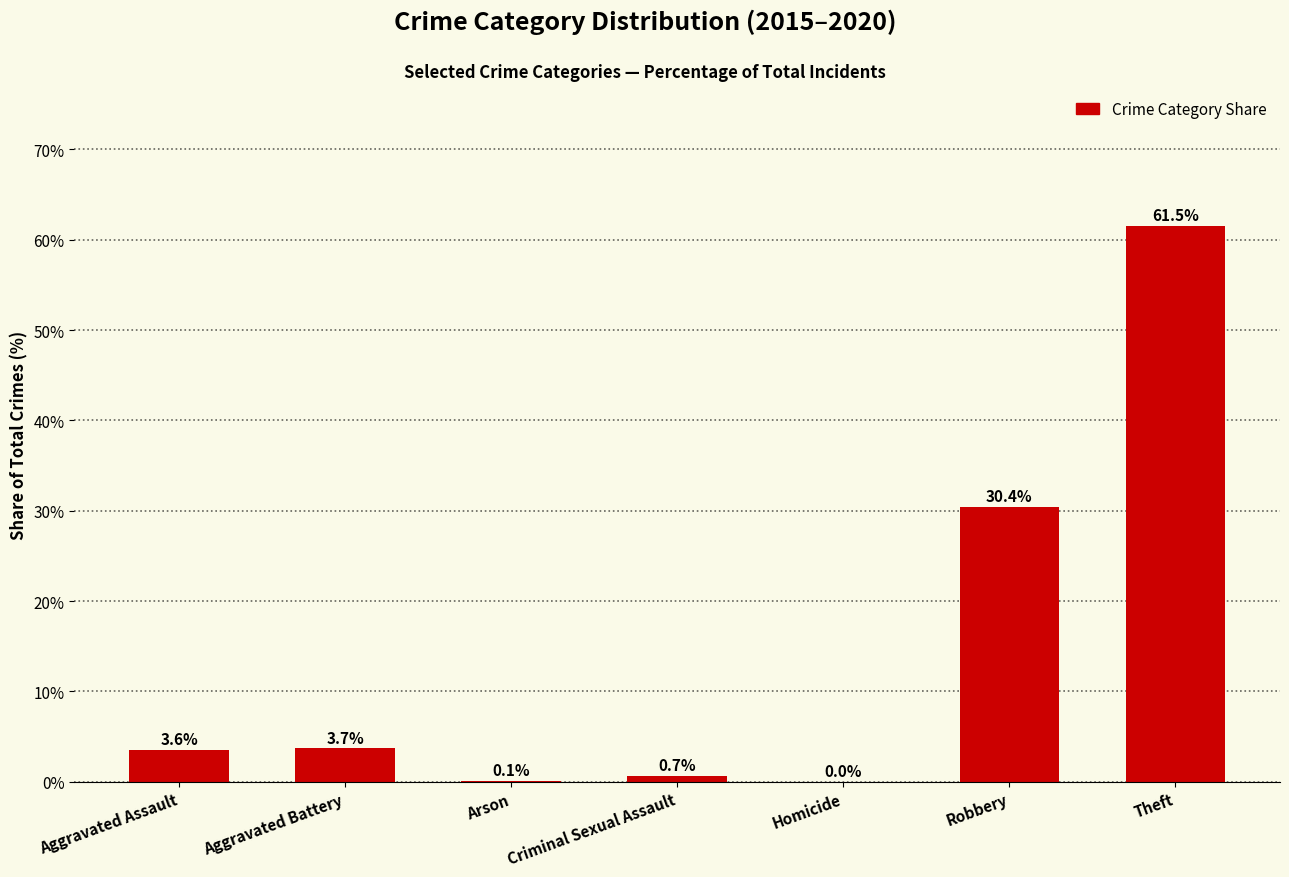

What value does the data have at Aggravated Assault?

3.6